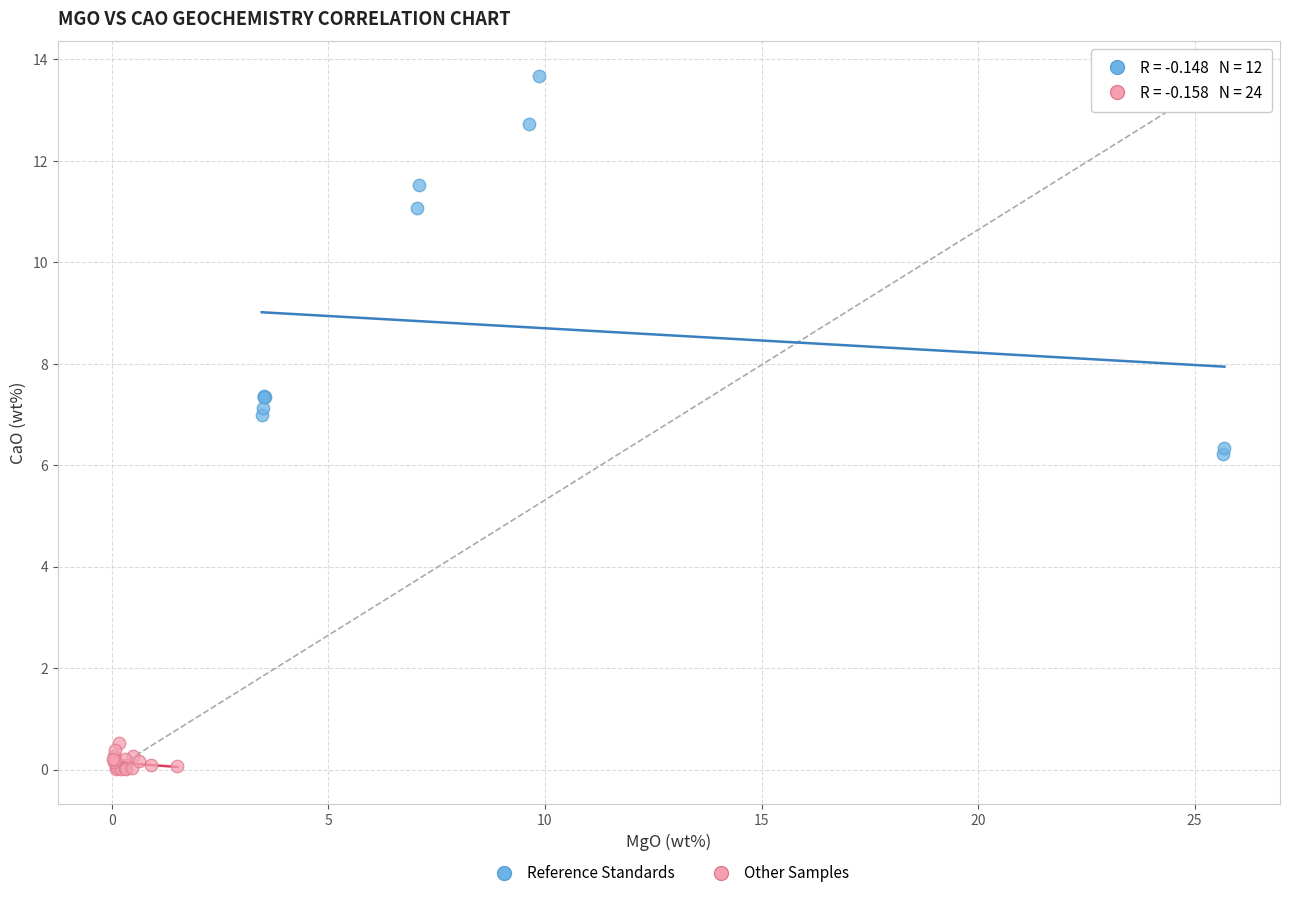

Which series has the largest Y range (max minus min)?

Reference Standards